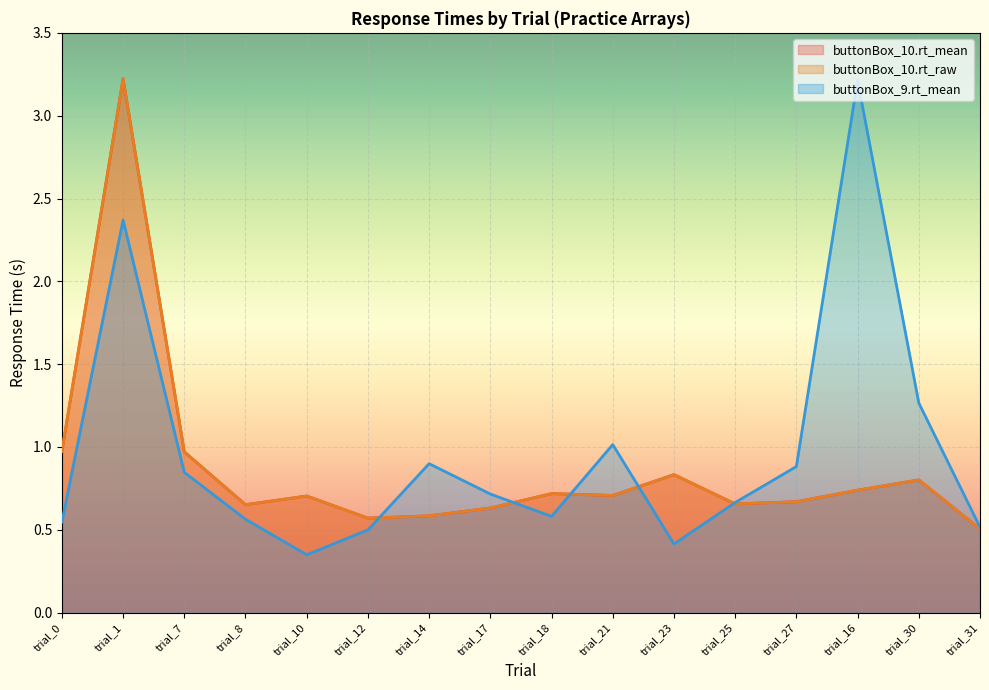

Where is buttonBox_9.rt_mean nearest to the value 1?

trial_21